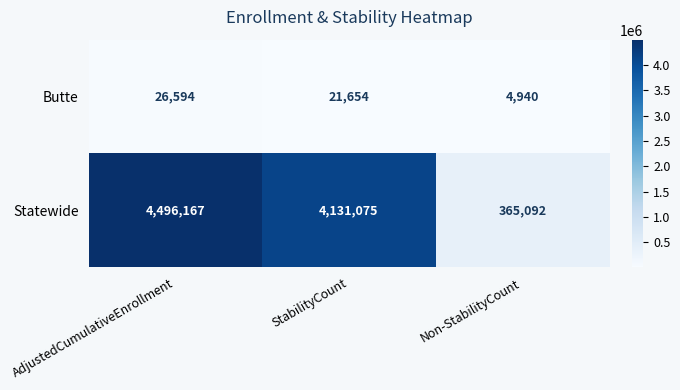

List the series in order of their overall mean, lowest first.

Butte, Statewide